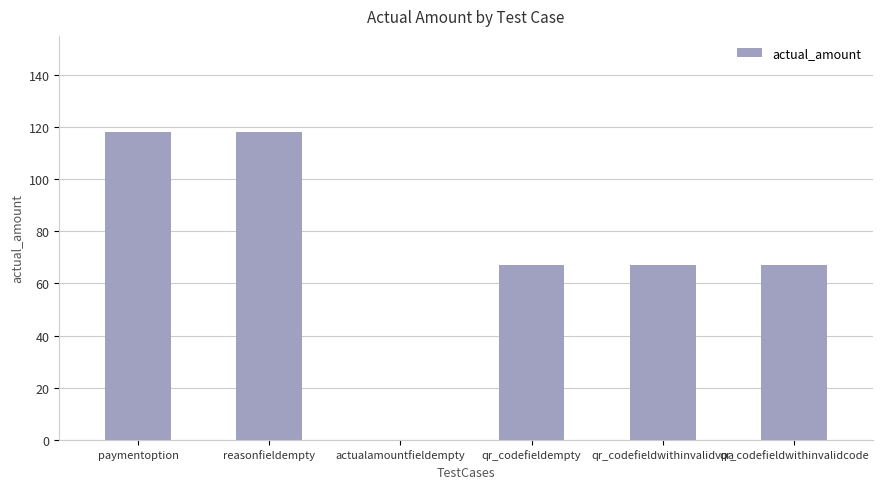

What is the ratio of the value at qr_codefieldwithinvalidvpa to the value at qr_codefieldempty?

1.0